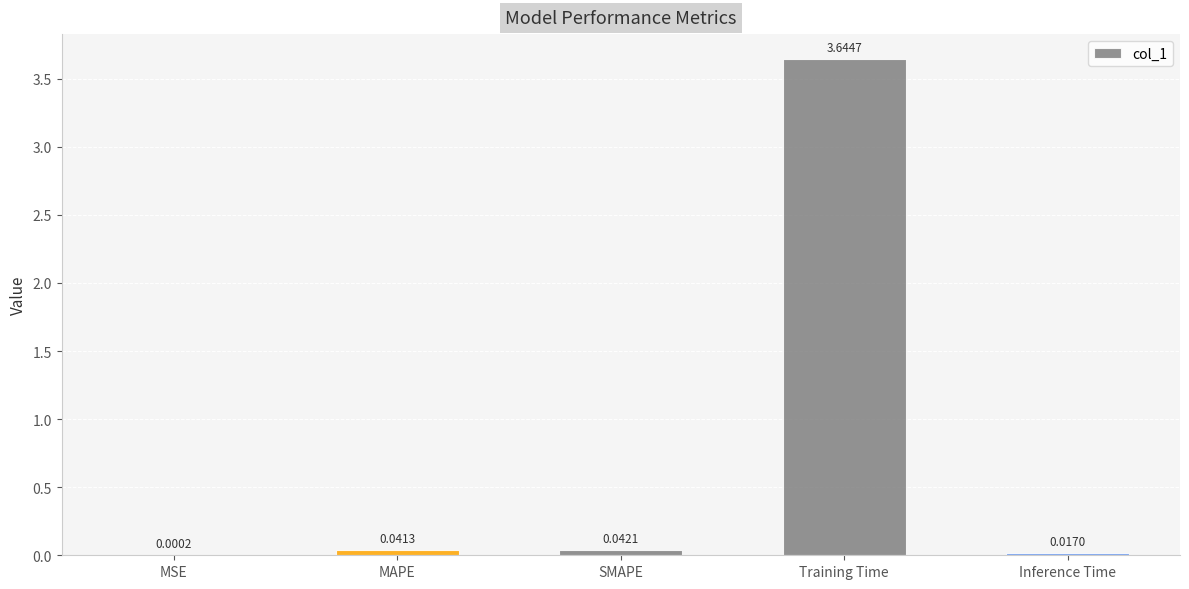

Which category has the highest value across all series?

Training Time